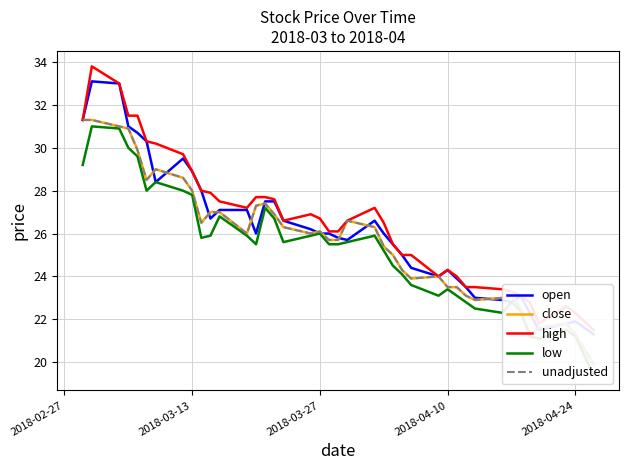

Rank the series by their maximum value, from highest to lowest.

high, open, close, unadjusted, low